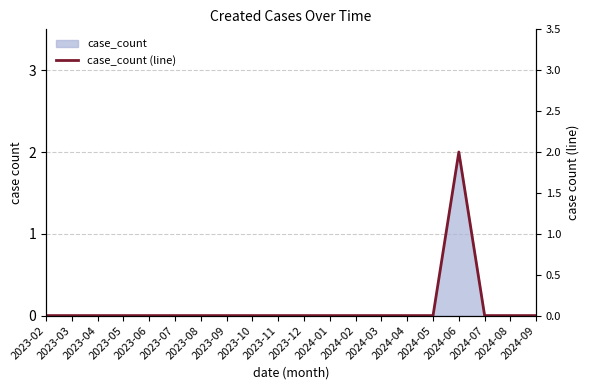

List the labels in order of value, smallest first.

2023-02, 2023-03, 2023-04, 2023-05, 2023-06, 2023-07, 2023-08, 2023-09, 2023-10, 2023-11, 2023-12, 2024-01, 2024-02, 2024-03, 2024-04, 2024-05, 2024-07, 2024-08, 2024-09, 2024-06